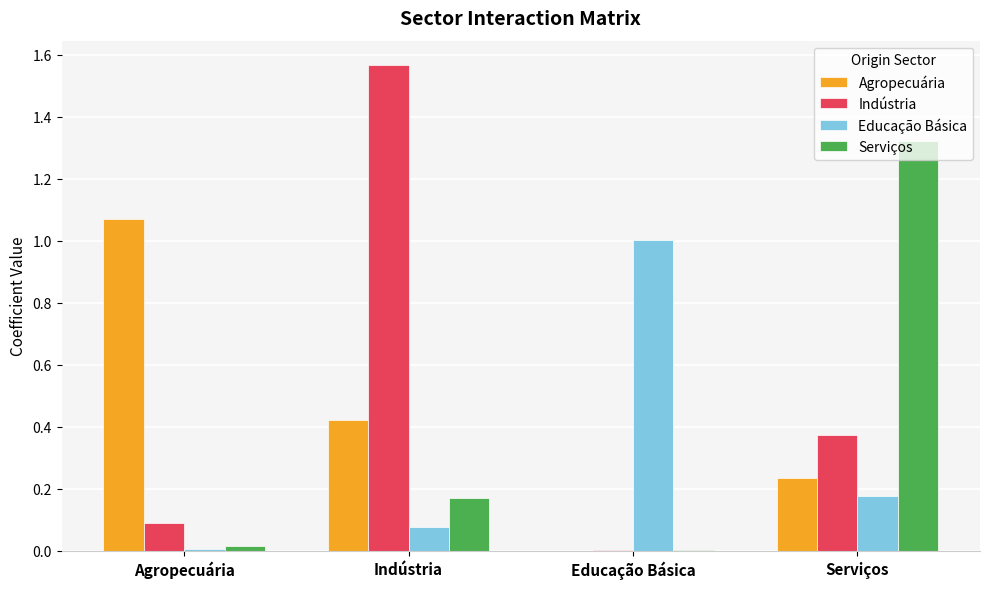

The Indústria series shows 0.1 at Agropecuária. True or false?

True